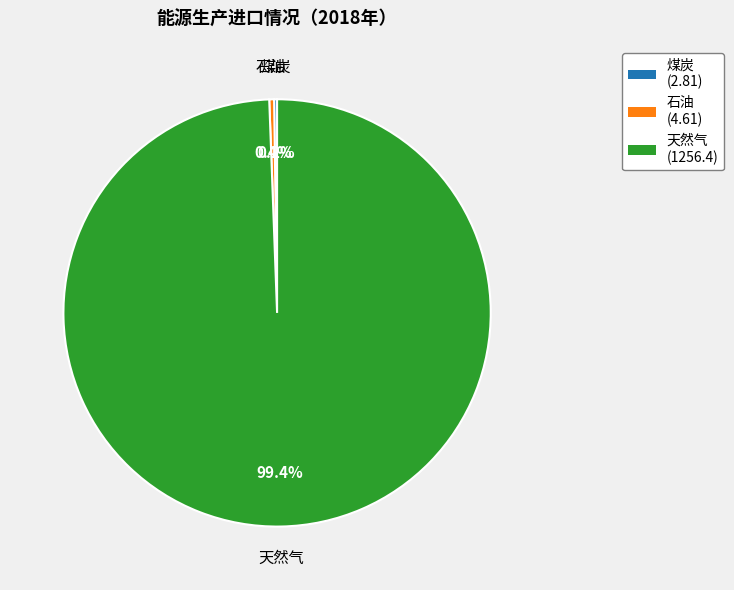

What percentage do 天然气 and 石油 together represent?

99.8%